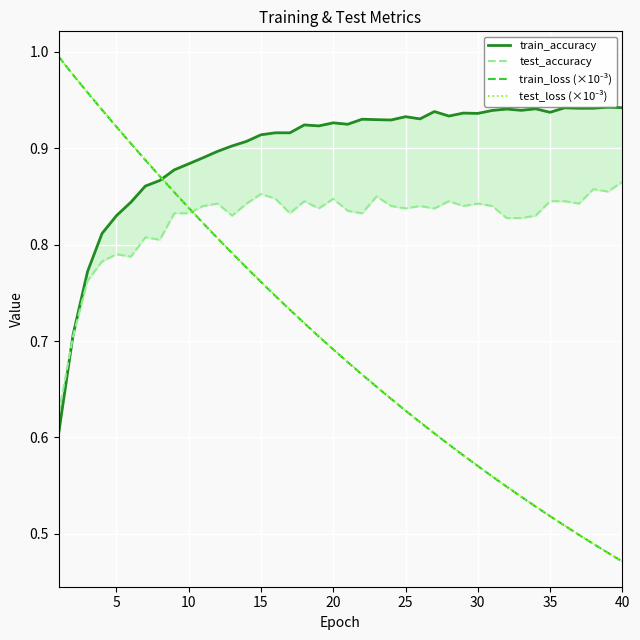

What is the difference between the second highest and minimum values in the train_loss (×10⁻³) series?

0.5